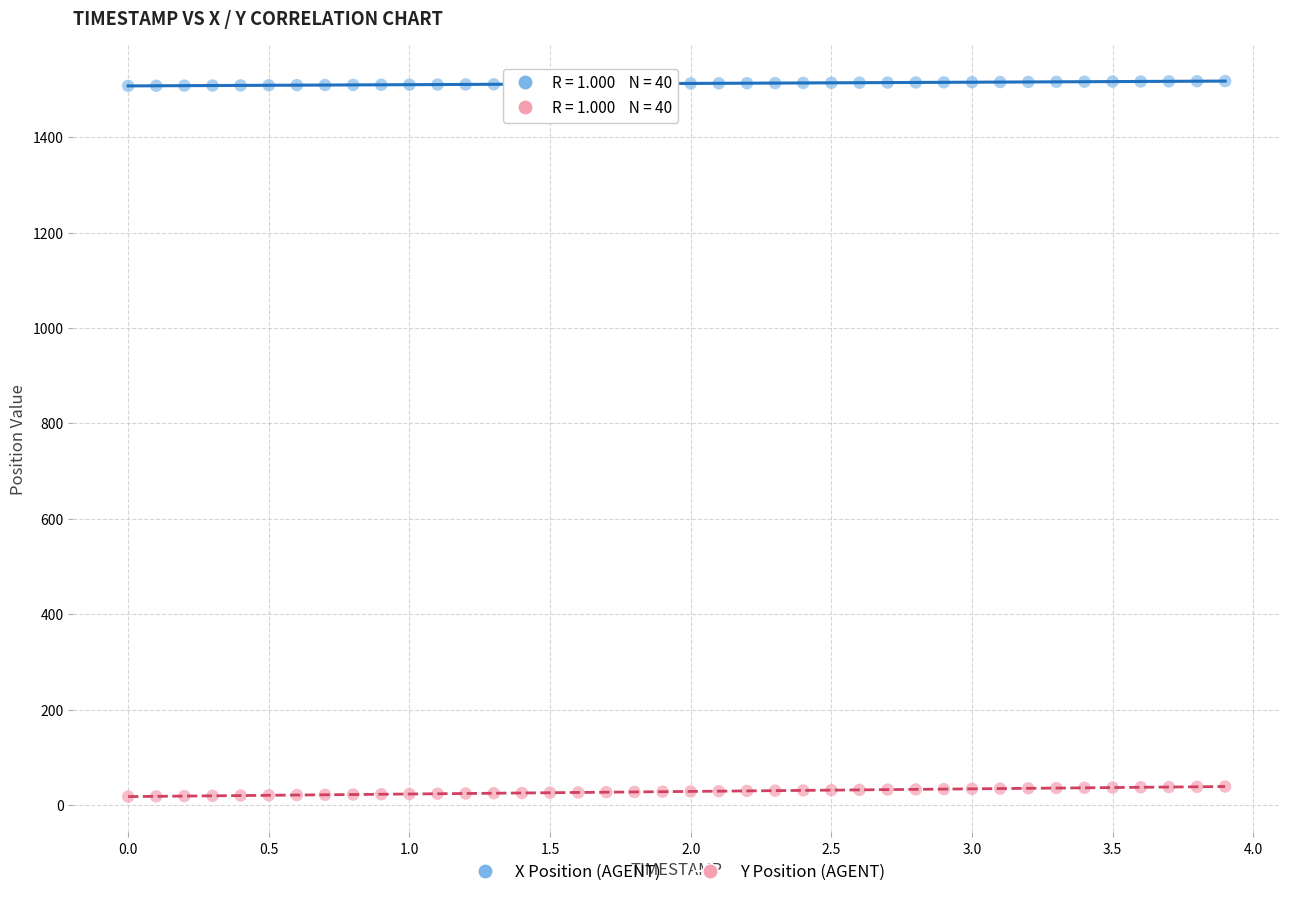

Which series reaches the maximum Y coordinate?

X Position (AGENT)